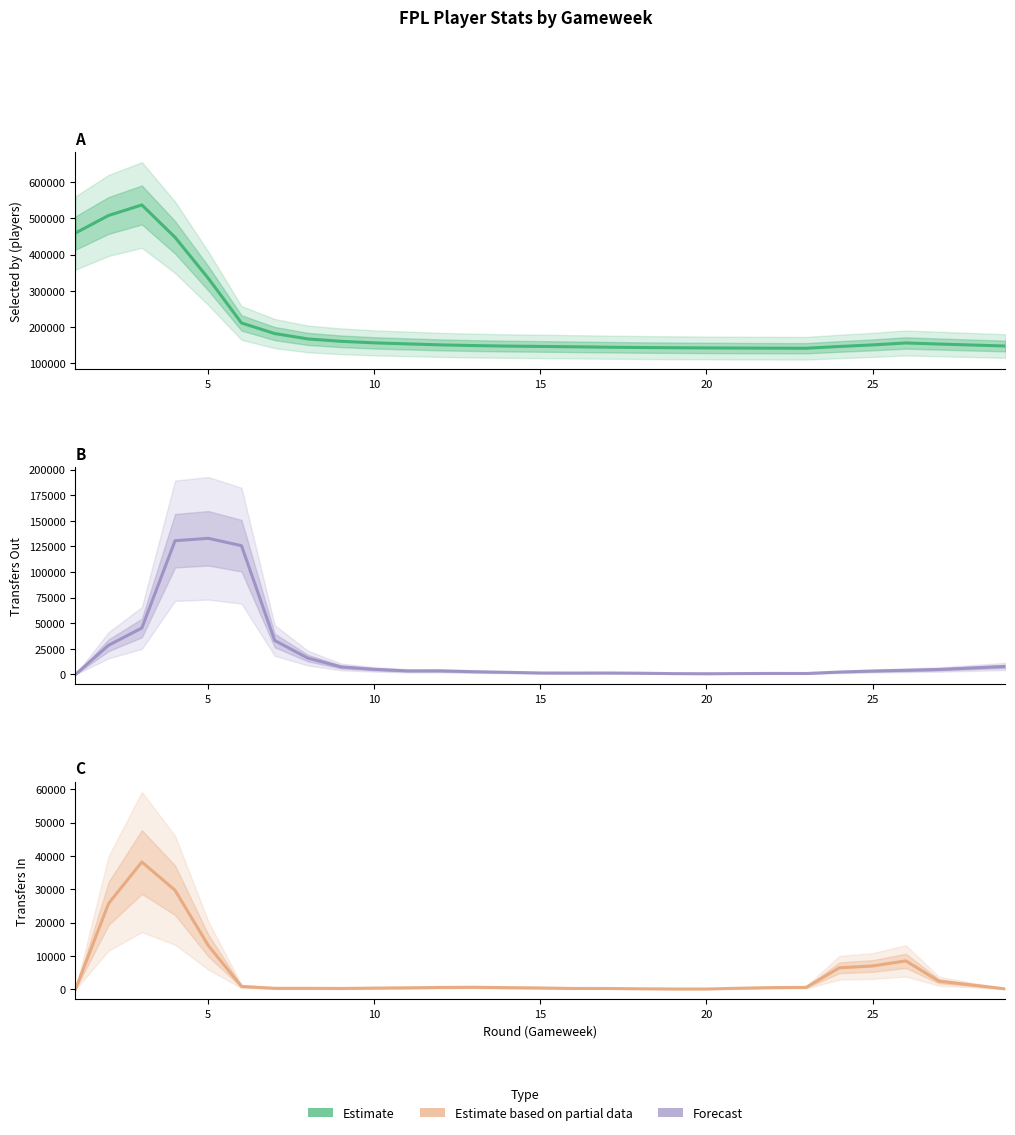

Rank the series by their maximum value, from highest to lowest.

Estimate, Forecast, Estimate based on partial data